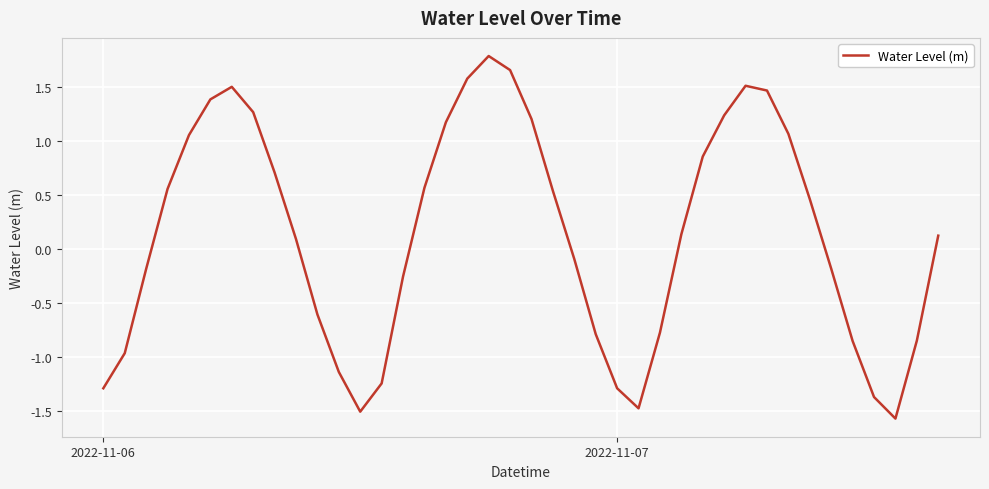

What is the difference between the maximum and minimum values?

3.4